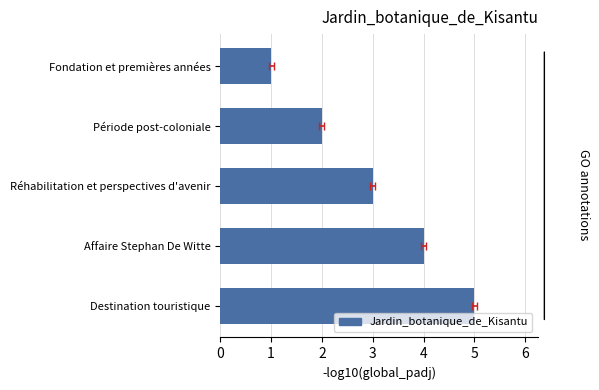

Reading right to left, transcribe all the data shown in this chart.

5	4	3	2	1